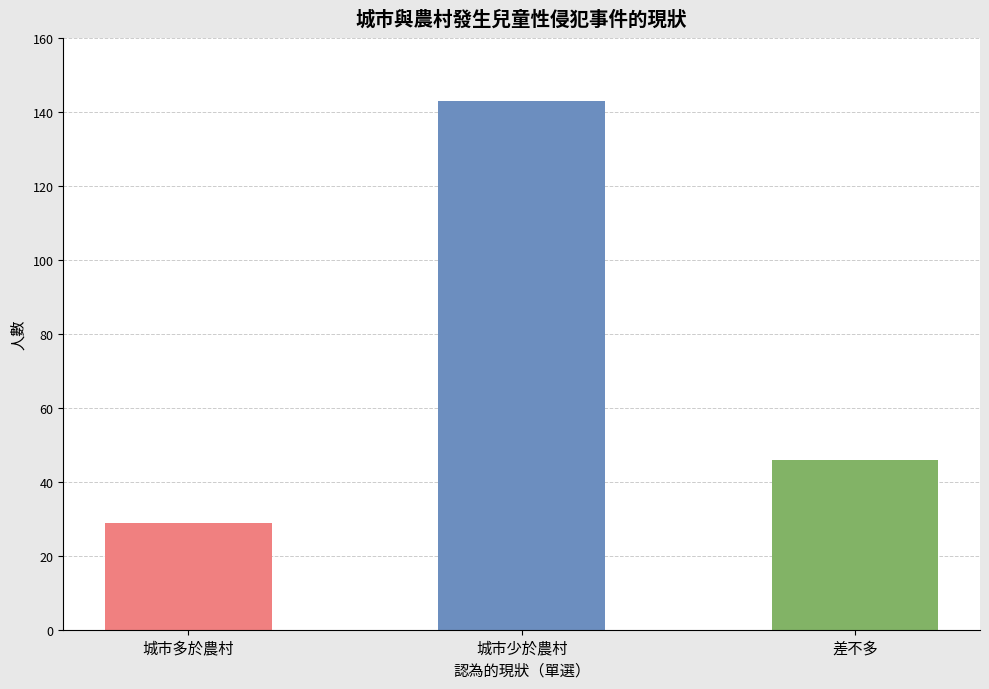

What is the label of the 2nd bar from the left?

城市少於農村